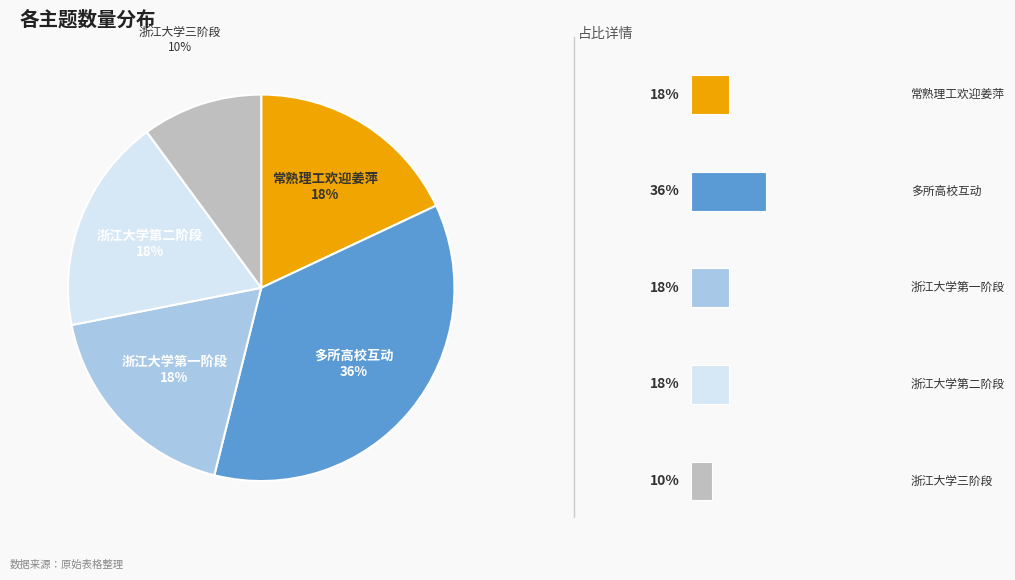

Is there a majority slice in this chart?

No